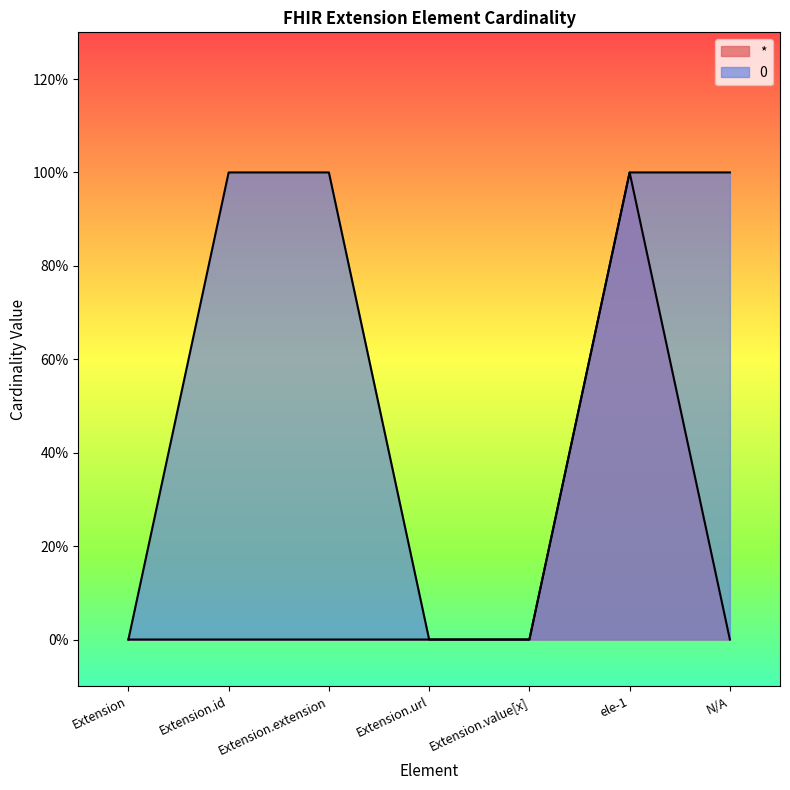

True or false: * has more than 1 points higher than both neighbors.

False